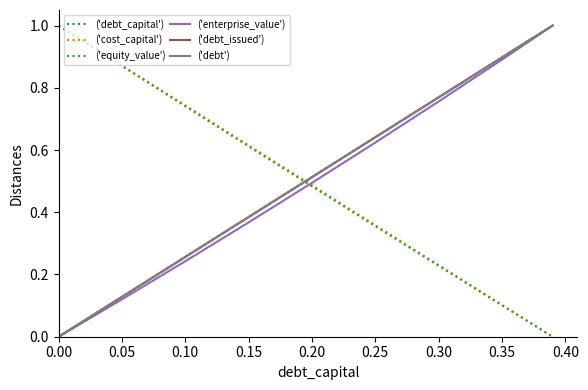

True or false: ('equity_value') and ('debt_issued') cross at least once.

True